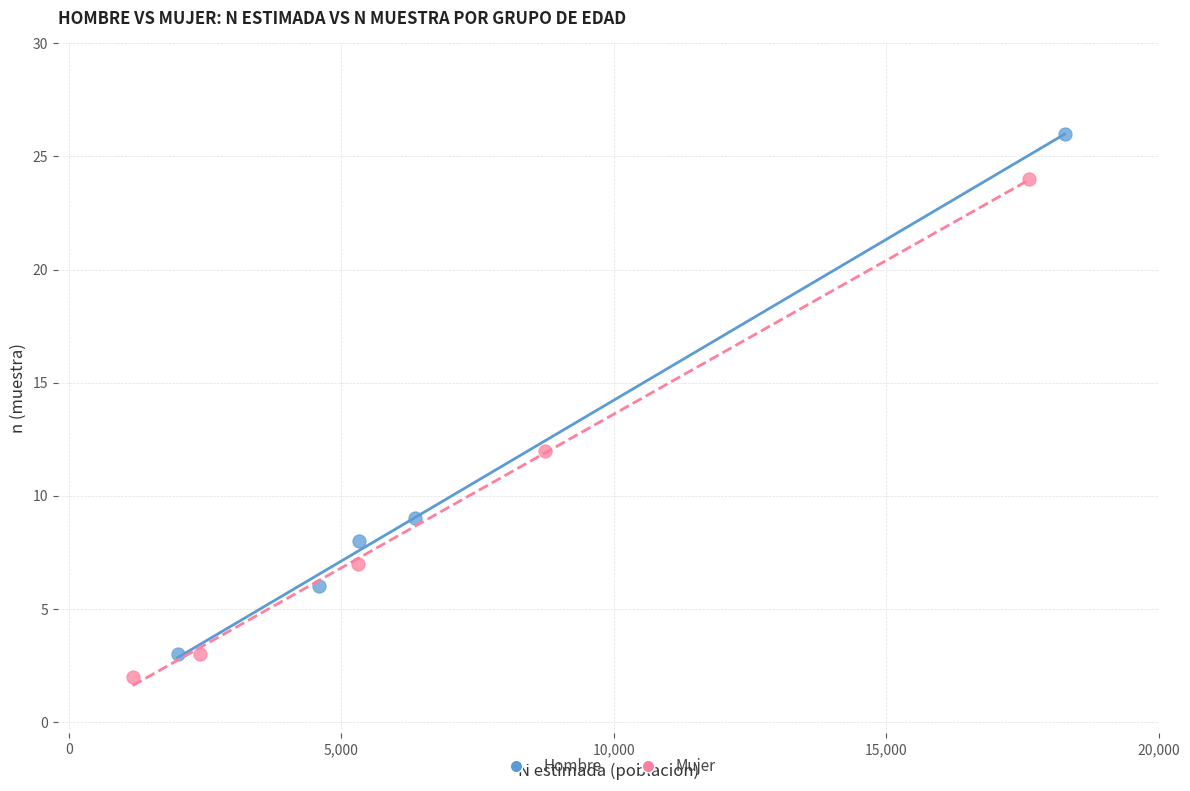

Which series has the widest spread of Y values?

Hombre